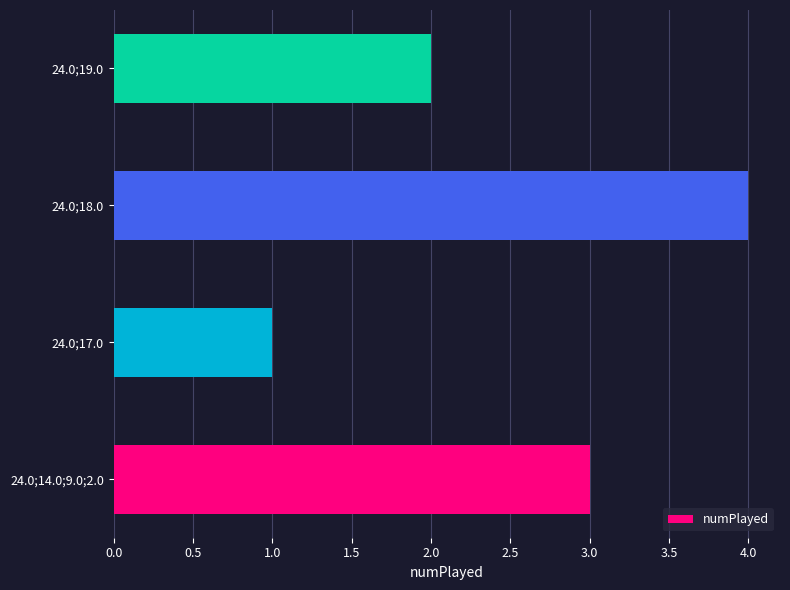

How many bars are there in total?

4